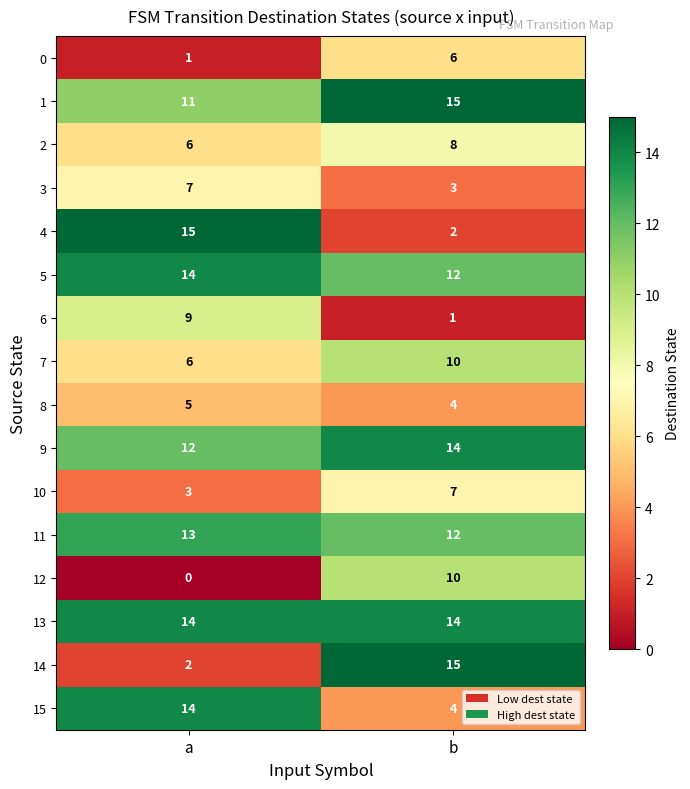

What is the average value of the 2 series?

7